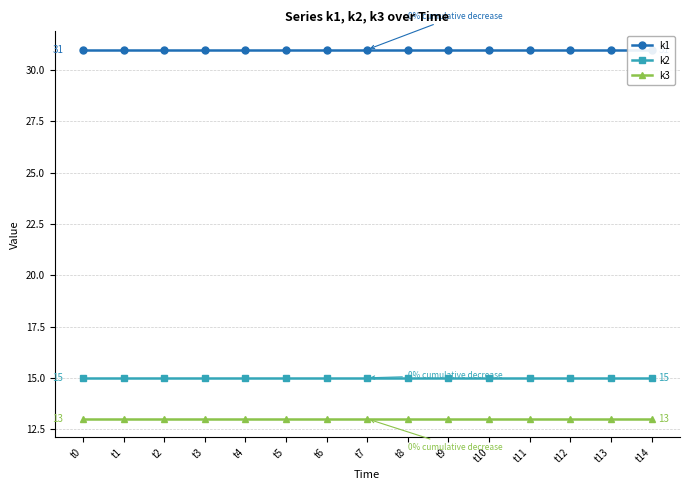

Which category has the highest value across all series?

t0